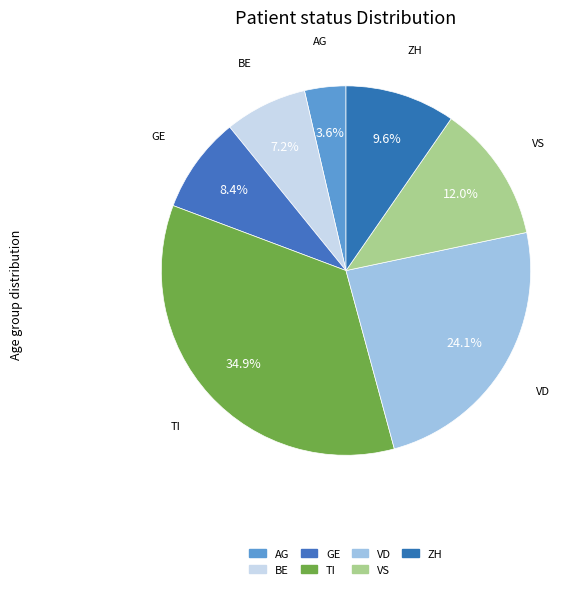

What percentage is NOT represented by GE?

91.6%